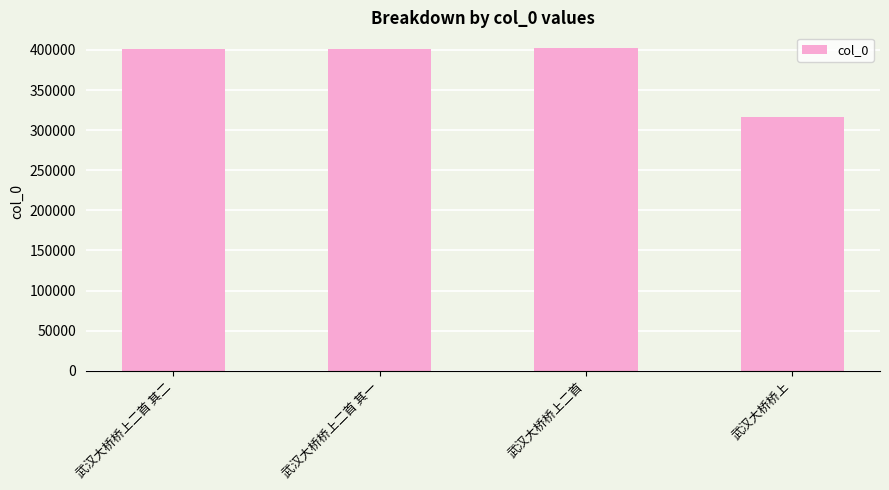

What is the smallest value displayed?

316574